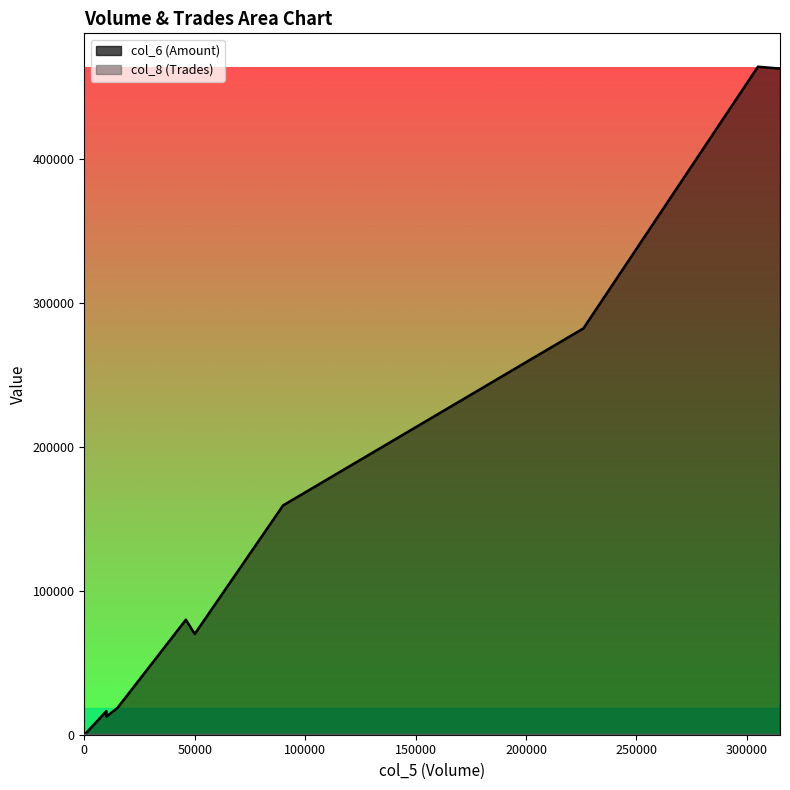

How many lines are shown in the chart?

2